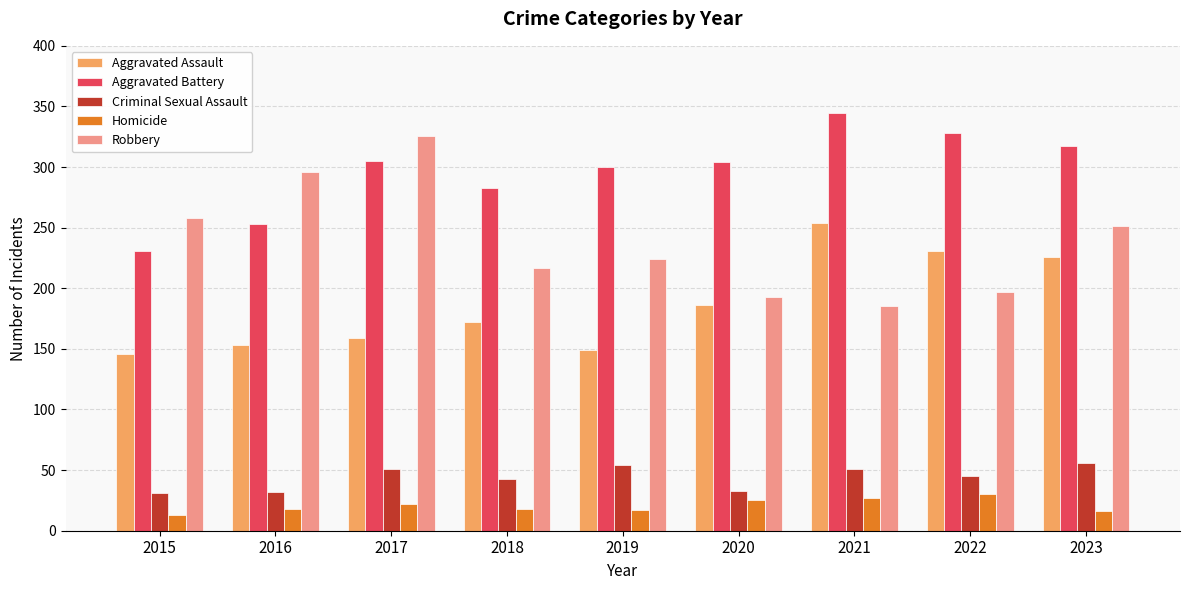

What is the minimum value for Homicide?

13